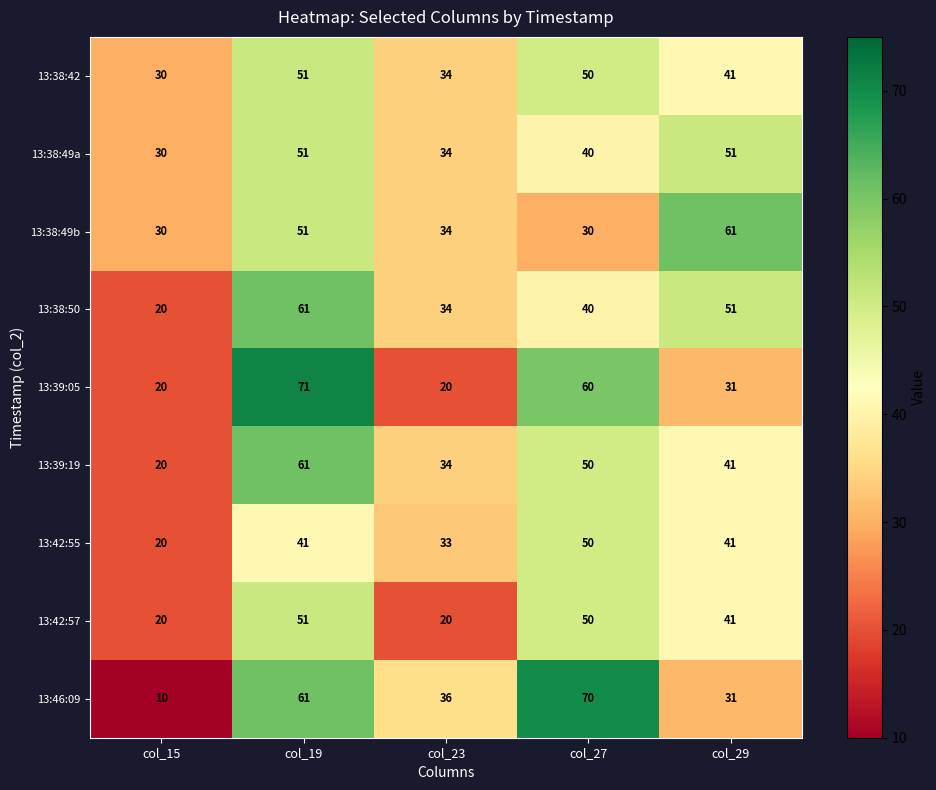

At which category is the sum across all series the highest?

col_19